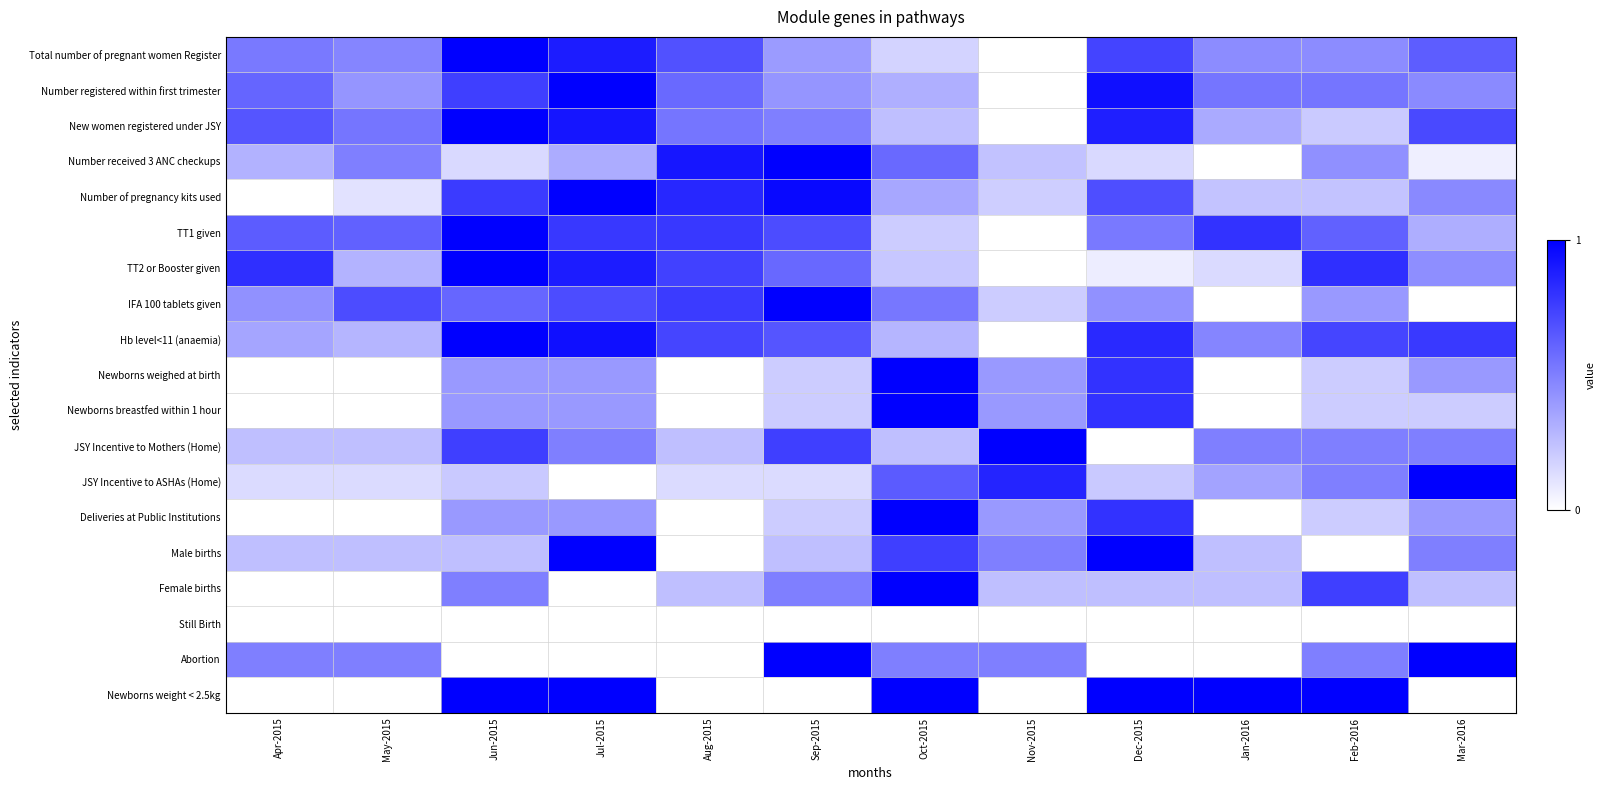

Reading left to right, extract all data points from this chart.

Total number of pregnant women Register: Apr-2015=0.5	May-2015=0.5	Jun-2015=1.0	Jul-2015=0.9	Aug-2015=0.7	Sep-2015=0.4	Oct-2015=0.2	Nov-2015=0.0	Dec-2015=0.7	Jan-2016=0.5	Feb-2016=0.5	Mar-2016=0.6
Number registered within first trimester: Apr-2015=0.6	May-2015=0.4	Jun-2015=0.8	Jul-2015=1.0	Aug-2015=0.6	Sep-2015=0.4	Oct-2015=0.3	Nov-2015=0.0	Dec-2015=0.9	Jan-2016=0.5	Feb-2016=0.5	Mar-2016=0.5
New women registered under JSY: Apr-2015=0.7	May-2015=0.5	Jun-2015=1.0	Jul-2015=0.9	Aug-2015=0.5	Sep-2015=0.5	Oct-2015=0.2	Nov-2015=0.0	Dec-2015=0.9	Jan-2016=0.3	Feb-2016=0.2	Mar-2016=0.7
Number received 3 ANC checkups: Apr-2015=0.3	May-2015=0.5	Jun-2015=0.2	Jul-2015=0.3	Aug-2015=0.9	Sep-2015=1.0	Oct-2015=0.6	Nov-2015=0.2	Dec-2015=0.2	Jan-2016=0.0	Feb-2016=0.4	Mar-2016=0.1
Number of pregnancy kits used: Apr-2015=0.0	May-2015=0.1	Jun-2015=0.8	Jul-2015=1.0	Aug-2015=0.8	Sep-2015=1.0	Oct-2015=0.3	Nov-2015=0.2	Dec-2015=0.7	Jan-2016=0.2	Feb-2016=0.2	Mar-2016=0.5
TT1 given: Apr-2015=0.6	May-2015=0.6	Jun-2015=1.0	Jul-2015=0.8	Aug-2015=0.8	Sep-2015=0.7	Oct-2015=0.2	Nov-2015=0.0	Dec-2015=0.5	Jan-2016=0.8	Feb-2016=0.6	Mar-2016=0.3
TT2 or Booster given: Apr-2015=0.8	May-2015=0.3	Jun-2015=1.0	Jul-2015=0.9	Aug-2015=0.7	Sep-2015=0.6	Oct-2015=0.2	Nov-2015=0.0	Dec-2015=0.1	Jan-2016=0.1	Feb-2016=0.8	Mar-2016=0.4
IFA 100 tablets given: Apr-2015=0.4	May-2015=0.7	Jun-2015=0.6	Jul-2015=0.7	Aug-2015=0.8	Sep-2015=1.0	Oct-2015=0.5	Nov-2015=0.2	Dec-2015=0.4	Jan-2016=0.0	Feb-2016=0.4	Mar-2016=0.0
Hb level<11 (anaemia): Apr-2015=0.4	May-2015=0.3	Jun-2015=1.0	Jul-2015=0.9	Aug-2015=0.7	Sep-2015=0.7	Oct-2015=0.3	Nov-2015=0.0	Dec-2015=0.8	Jan-2016=0.5	Feb-2016=0.7	Mar-2016=0.8
Newborns weighed at birth: Apr-2015=0.0	May-2015=0.0	Jun-2015=0.4	Jul-2015=0.4	Aug-2015=0.0	Sep-2015=0.2	Oct-2015=1.0	Nov-2015=0.4	Dec-2015=0.8	Jan-2016=0.0	Feb-2016=0.2	Mar-2016=0.4
Newborns breastfed within 1 hour: Apr-2015=0.0	May-2015=0.0	Jun-2015=0.4	Jul-2015=0.4	Aug-2015=0.0	Sep-2015=0.2	Oct-2015=1.0	Nov-2015=0.4	Dec-2015=0.8	Jan-2016=0.0	Feb-2016=0.2	Mar-2016=0.2
JSY Incentive to Mothers (Home): Apr-2015=0.2	May-2015=0.2	Jun-2015=0.8	Jul-2015=0.5	Aug-2015=0.2	Sep-2015=0.8	Oct-2015=0.2	Nov-2015=1.0	Dec-2015=0.0	Jan-2016=0.5	Feb-2016=0.5	Mar-2016=0.5
JSY Incentive to ASHAs (Home): Apr-2015=0.1	May-2015=0.1	Jun-2015=0.2	Jul-2015=0.0	Aug-2015=0.1	Sep-2015=0.1	Oct-2015=0.6	Nov-2015=0.9	Dec-2015=0.2	Jan-2016=0.4	Feb-2016=0.5	Mar-2016=1.0
Deliveries at Public Institutions: Apr-2015=0.0	May-2015=0.0	Jun-2015=0.4	Jul-2015=0.4	Aug-2015=0.0	Sep-2015=0.2	Oct-2015=1.0	Nov-2015=0.4	Dec-2015=0.8	Jan-2016=0.0	Feb-2016=0.2	Mar-2016=0.4
Male births: Apr-2015=0.2	May-2015=0.2	Jun-2015=0.2	Jul-2015=1.0	Aug-2015=0.0	Sep-2015=0.2	Oct-2015=0.8	Nov-2015=0.5	Dec-2015=1.0	Jan-2016=0.2	Feb-2016=0.0	Mar-2016=0.5
Female births: Apr-2015=0.0	May-2015=0.0	Jun-2015=0.5	Jul-2015=0.0	Aug-2015=0.2	Sep-2015=0.5	Oct-2015=1.0	Nov-2015=0.2	Dec-2015=0.2	Jan-2016=0.2	Feb-2016=0.8	Mar-2016=0.2
Still Birth: Apr-2015=0.0	May-2015=0.0	Jun-2015=0.0	Jul-2015=0.0	Aug-2015=0.0	Sep-2015=0.0	Oct-2015=0.0	Nov-2015=0.0	Dec-2015=0.0	Jan-2016=0.0	Feb-2016=0.0	Mar-2016=0.0
Abortion: Apr-2015=0.5	May-2015=0.5	Jun-2015=0.0	Jul-2015=0.0	Aug-2015=0.0	Sep-2015=1.0	Oct-2015=0.5	Nov-2015=0.5	Dec-2015=0.0	Jan-2016=0.0	Feb-2016=0.5	Mar-2016=1.0
Newborns weight < 2.5kg: Apr-2015=0.0	May-2015=0.0	Jun-2015=1.0	Jul-2015=1.0	Aug-2015=0.0	Sep-2015=0.0	Oct-2015=1.0	Nov-2015=0.0	Dec-2015=1.0	Jan-2016=1.0	Feb-2016=1.0	Mar-2016=0.0